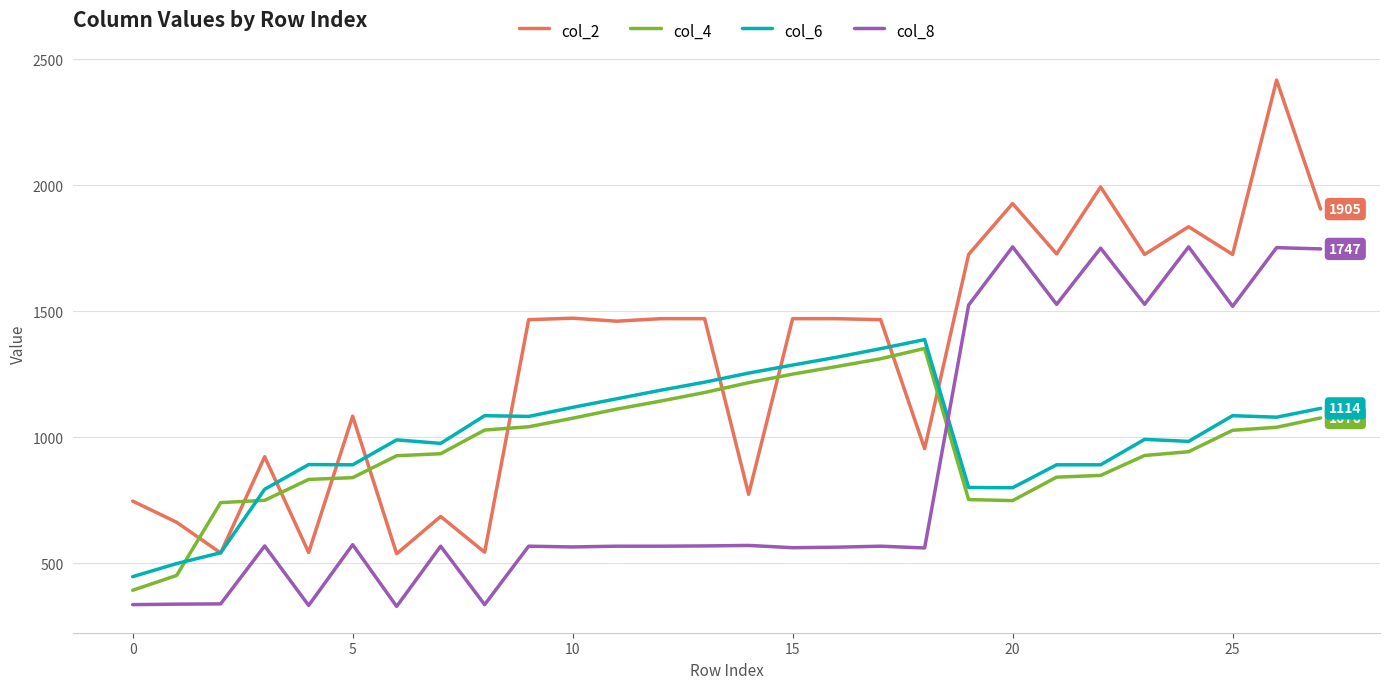

What is the minimum value for col_8?

328